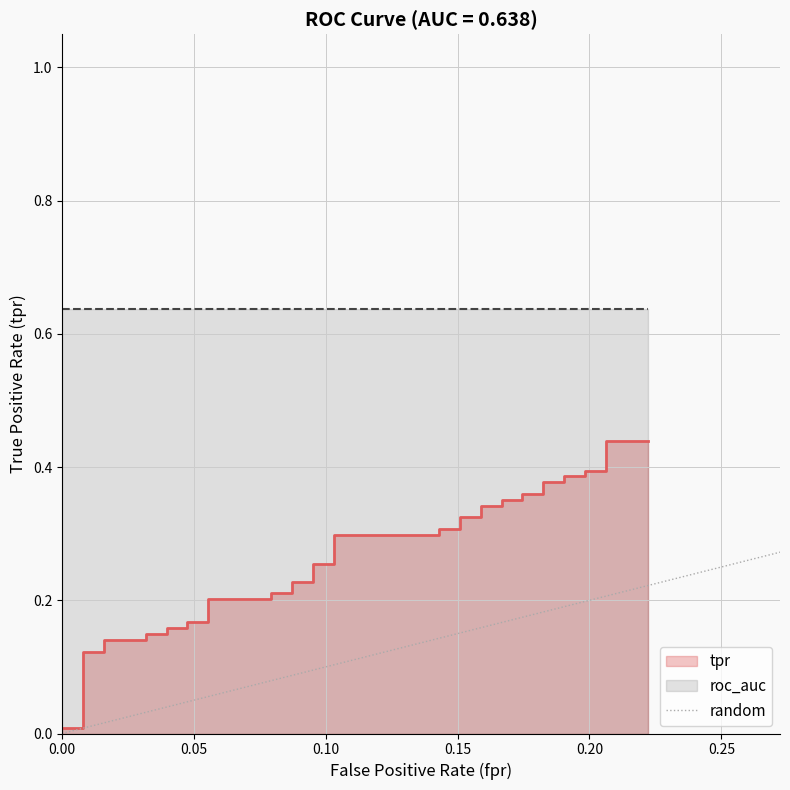

Which has a higher value, 0.00 or 0.05?

0.05